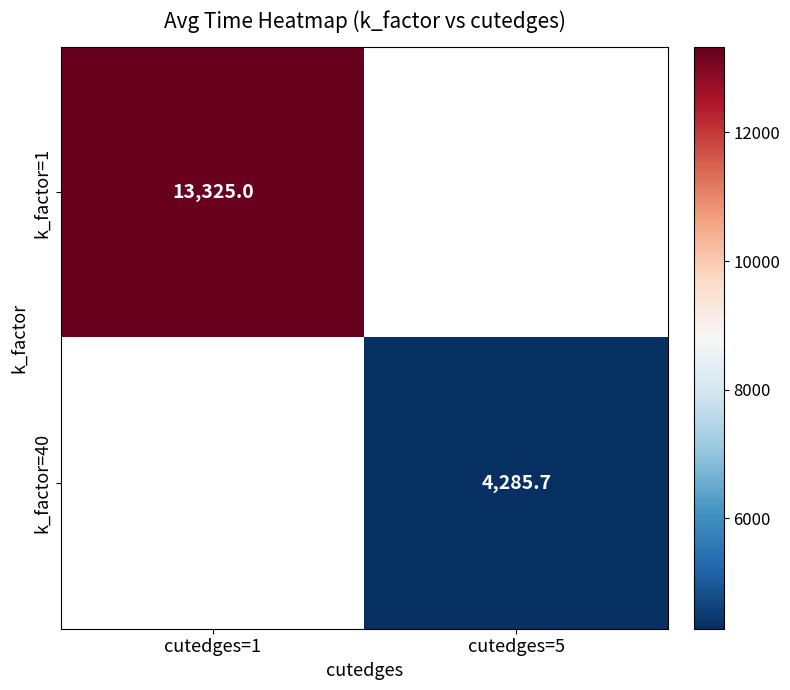

Is it true that k_factor=1 equals 13325.0 at cutedges=1?

True